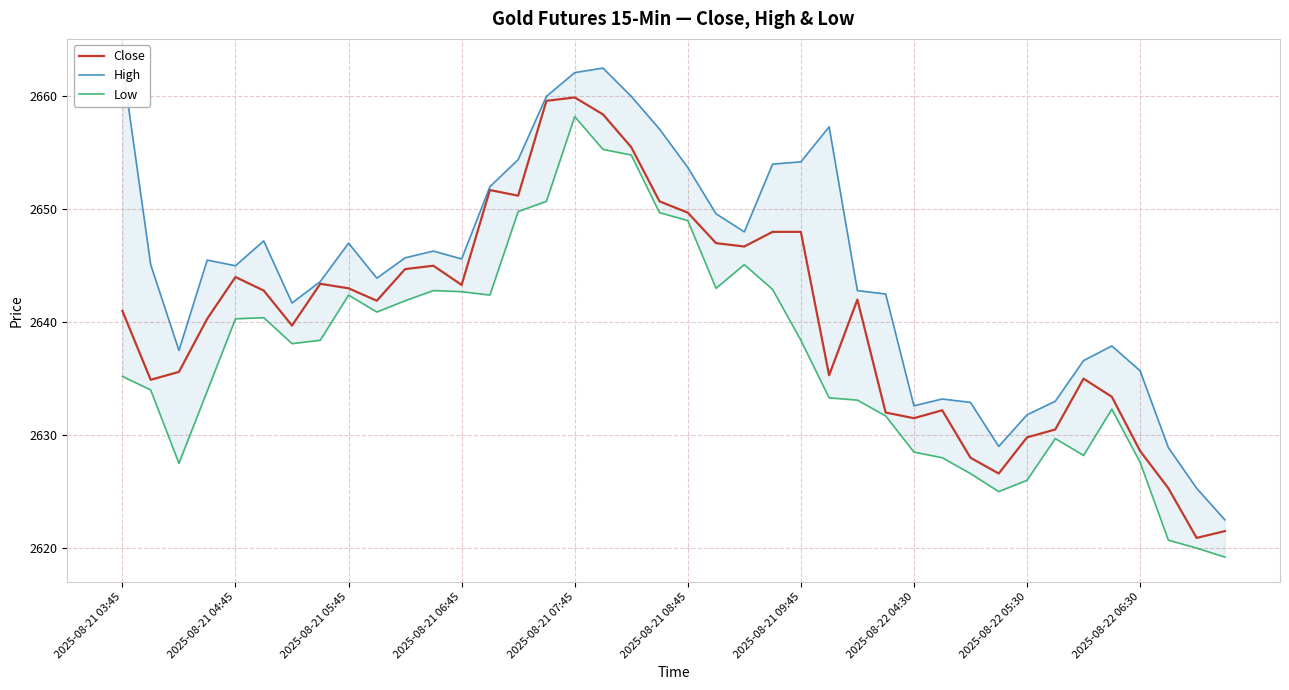

List the series in order of their peak value, lowest first.

Low, Close, High